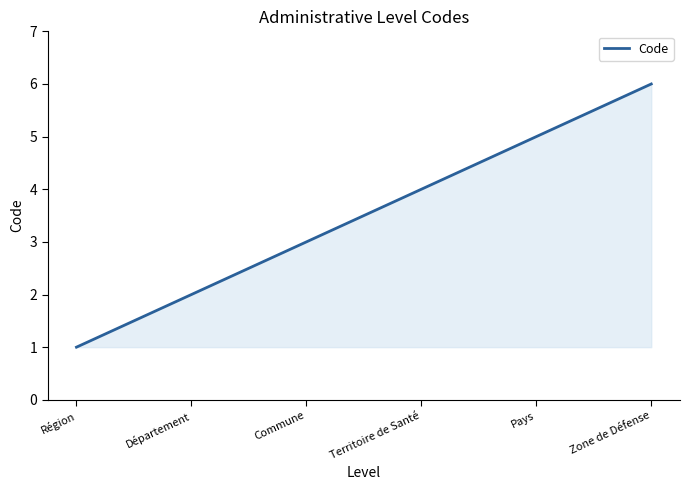

True or false: the data shows 2 at Département.

True